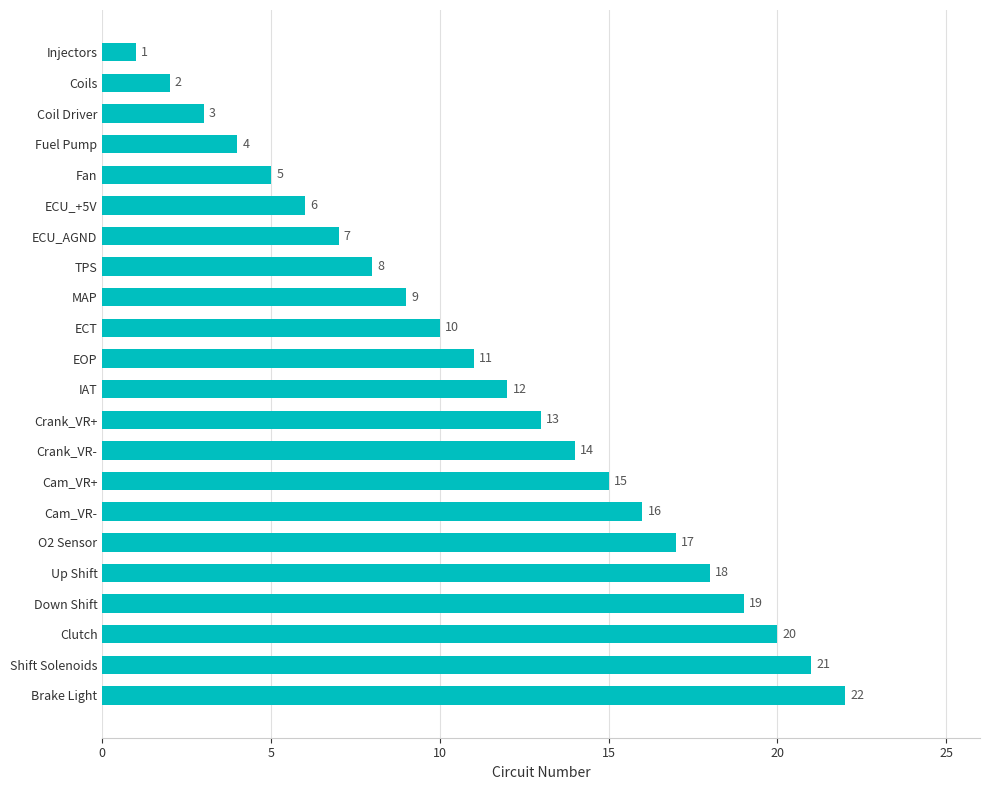

What is the sum of all values?

253